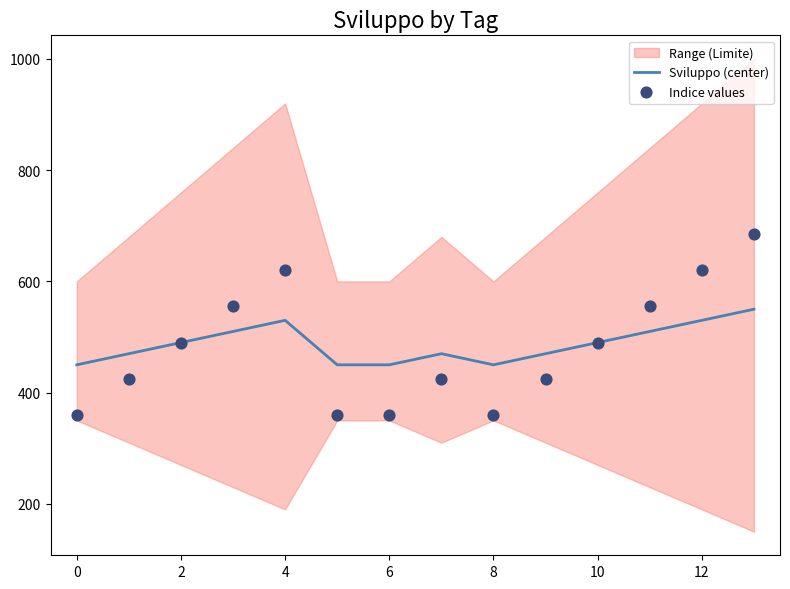

The Sviluppo (center) series shows 180 at 0. True or false?

False